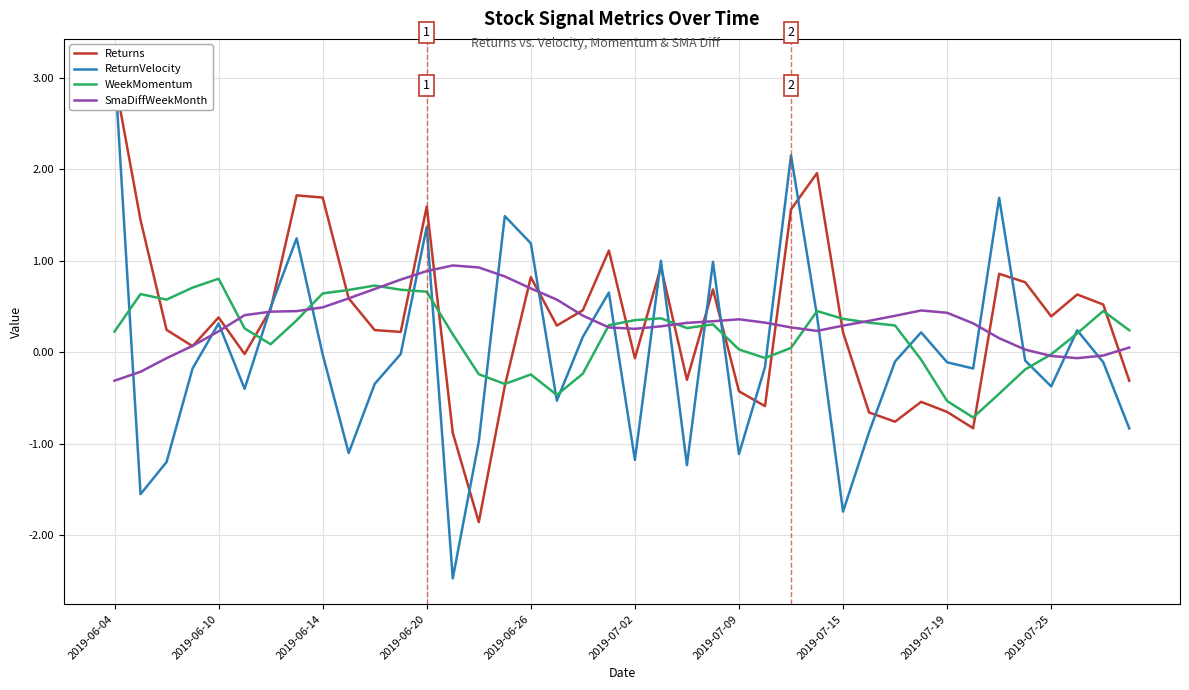

What is the sum of all Returns values?

14.6